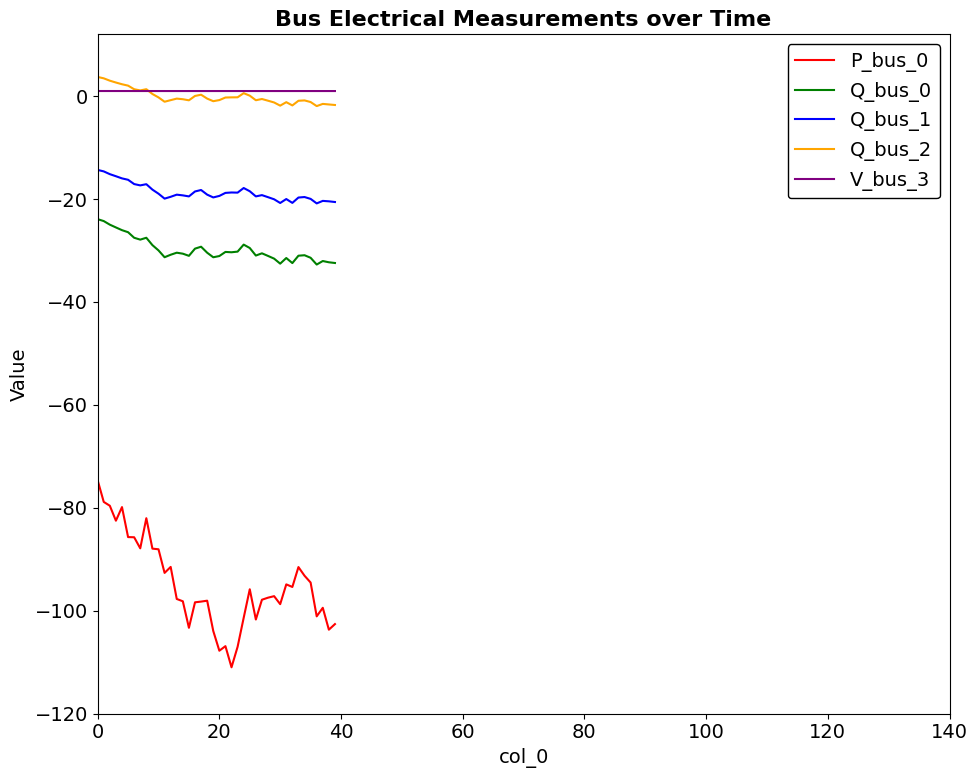

True or false: P_bus_0 and Q_bus_1 intersect in this chart.

False